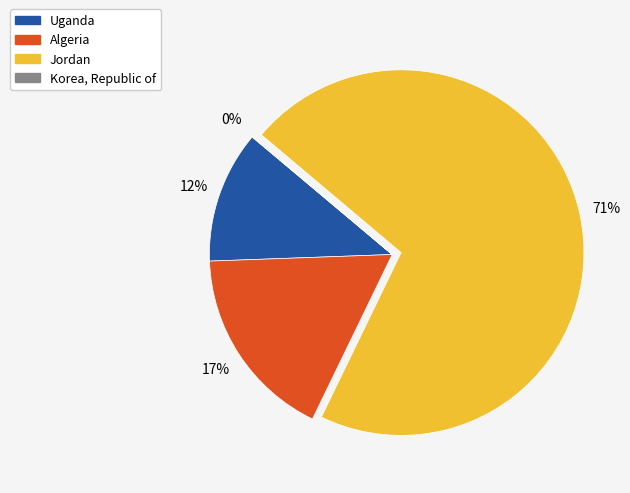

To the nearest percent, what portion does Jordan represent?

71%